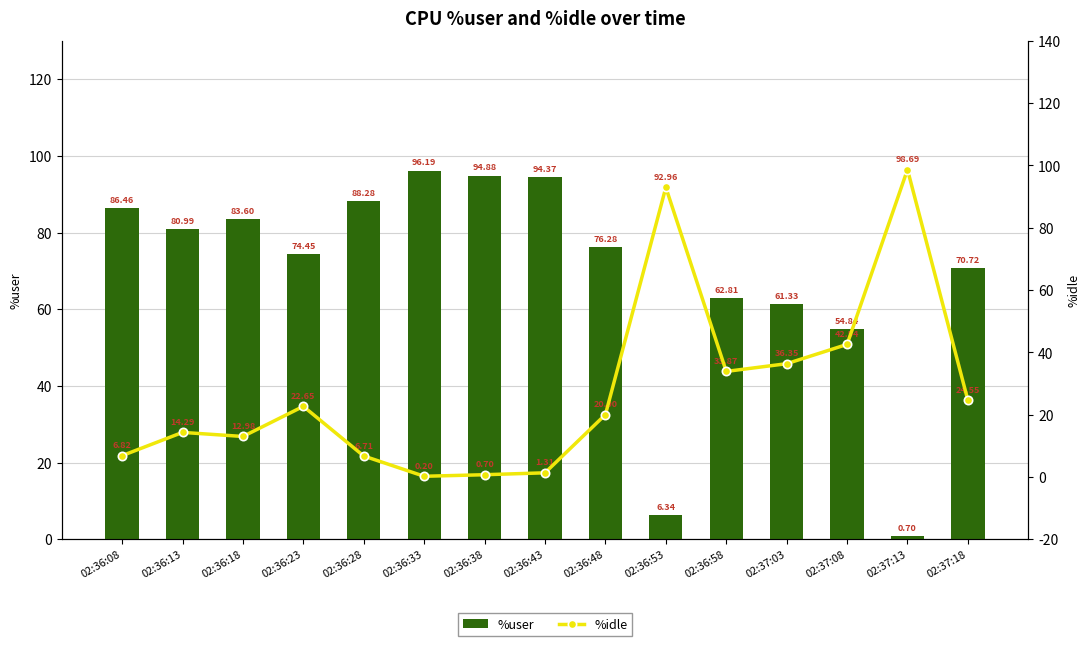

Reading left to right, what are all the values shown in this chart?

%user: 86.5	81.0	83.6	74.5	88.3	96.2	94.9	94.4	76.3	6.3	62.8	61.3	54.8	0.7	70.7
%idle: 6.8	14.3	13.0	22.6	6.7	0.2	0.7	1.3	20.0	93.0	33.9	36.4	42.5	98.7	24.6